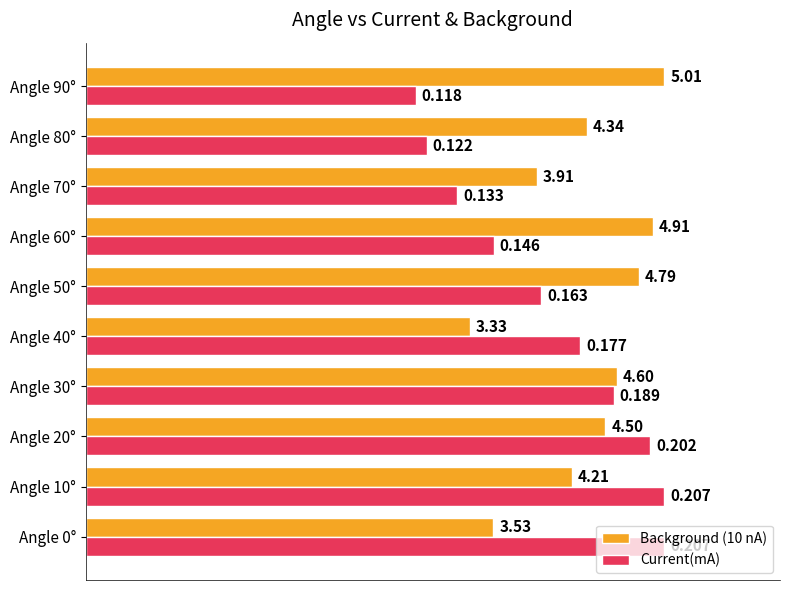

What are all the series names shown in the legend?

Background (10 nA), Current(mA)